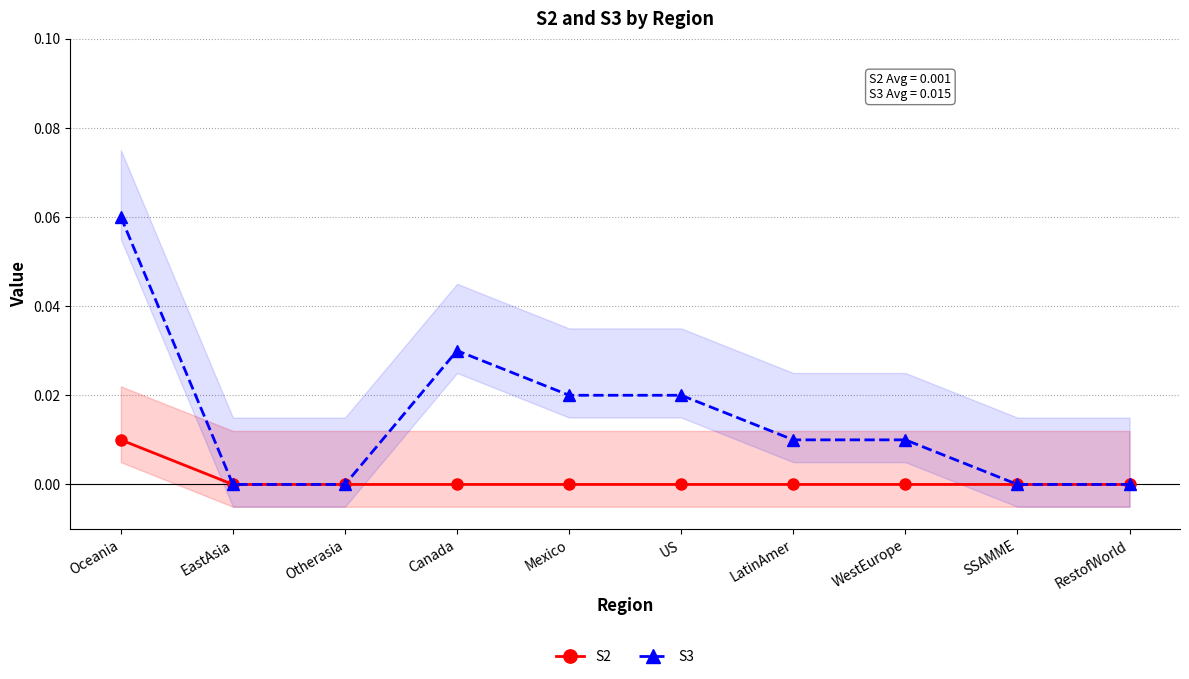

Which category has the highest value in the S2 series?

Oceania